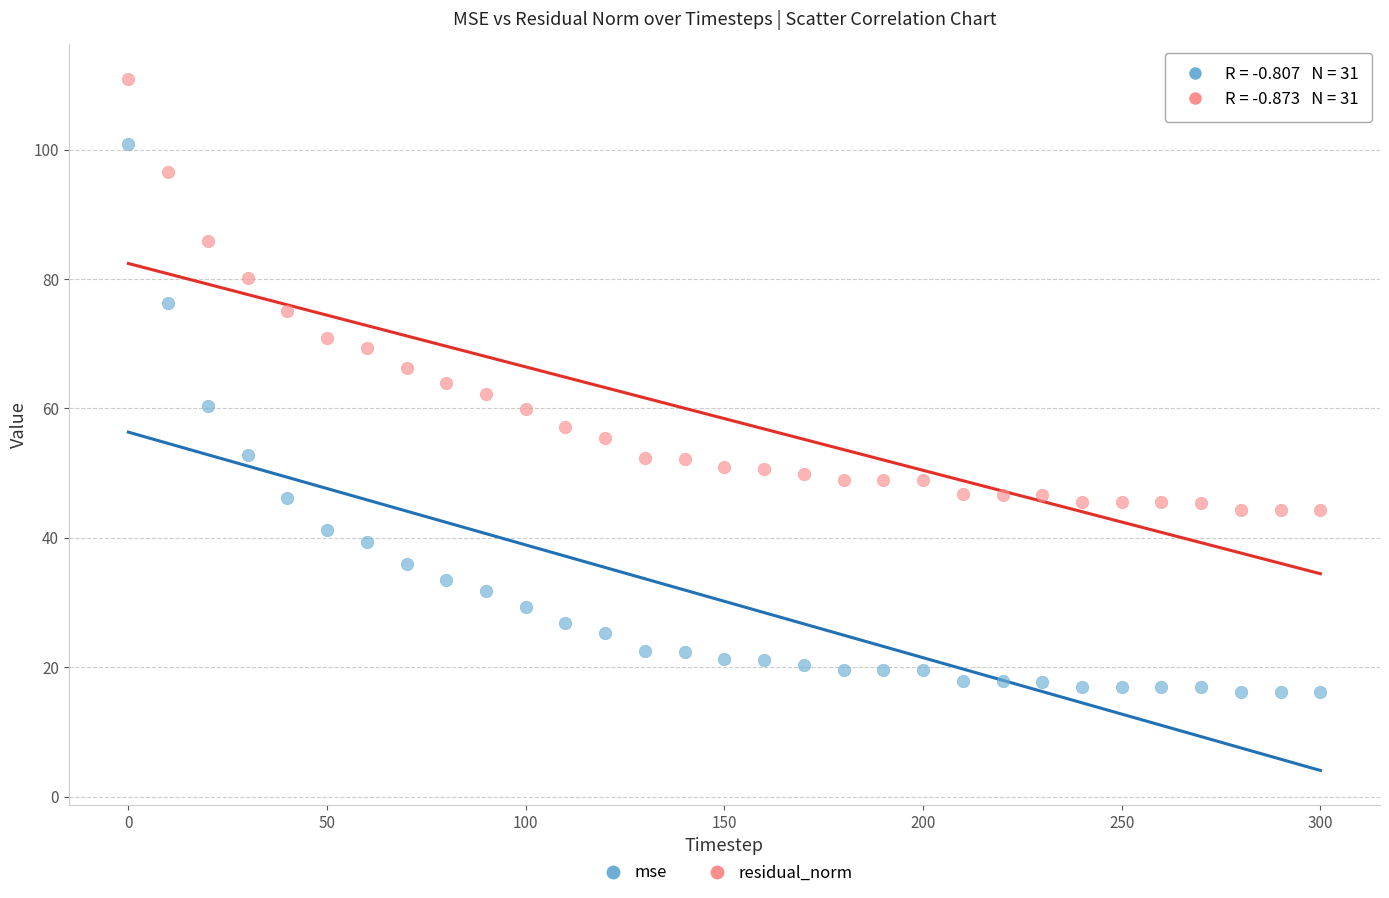

Across all data points, what is the range of X values (max minus min)?

300.0